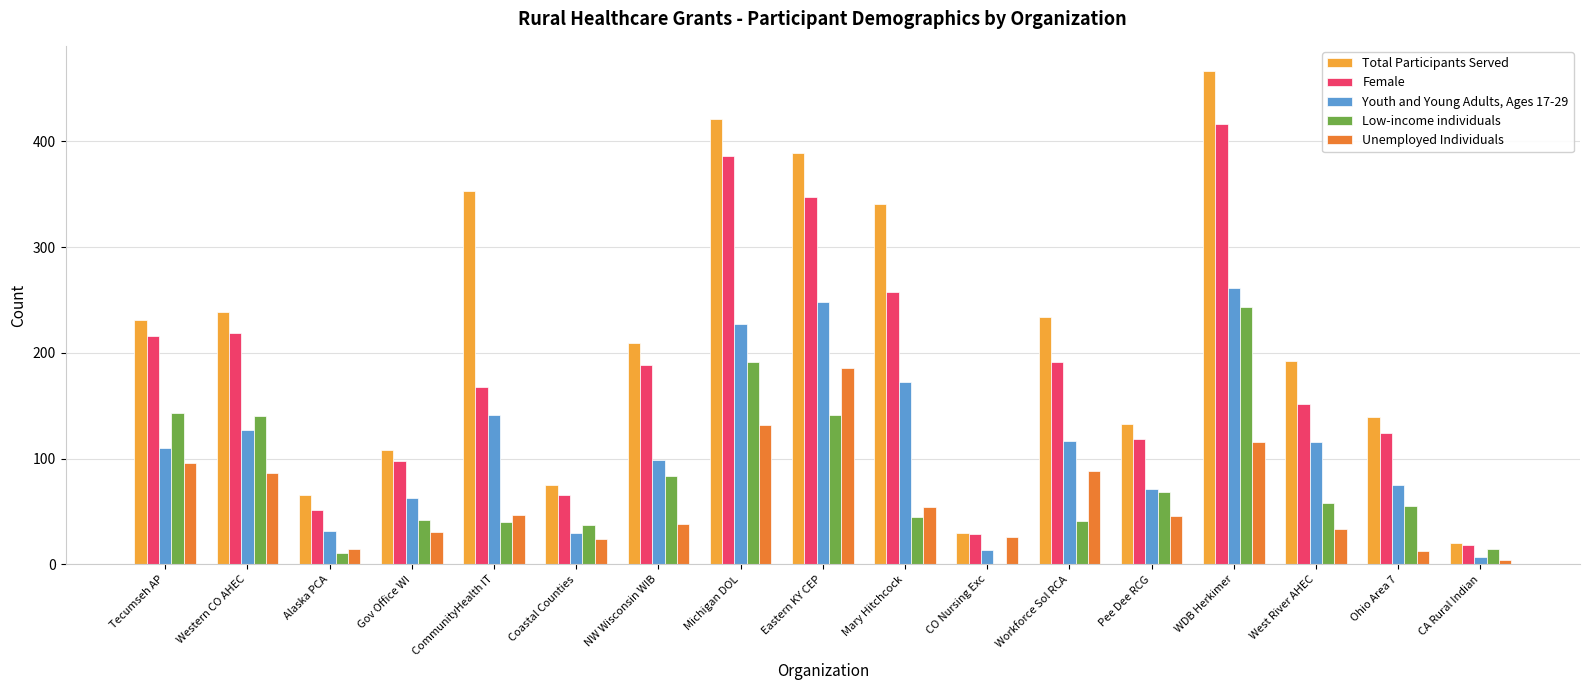

What is the sum of the Female values at CommunityHealth IT and Pee Dee RCG?

287